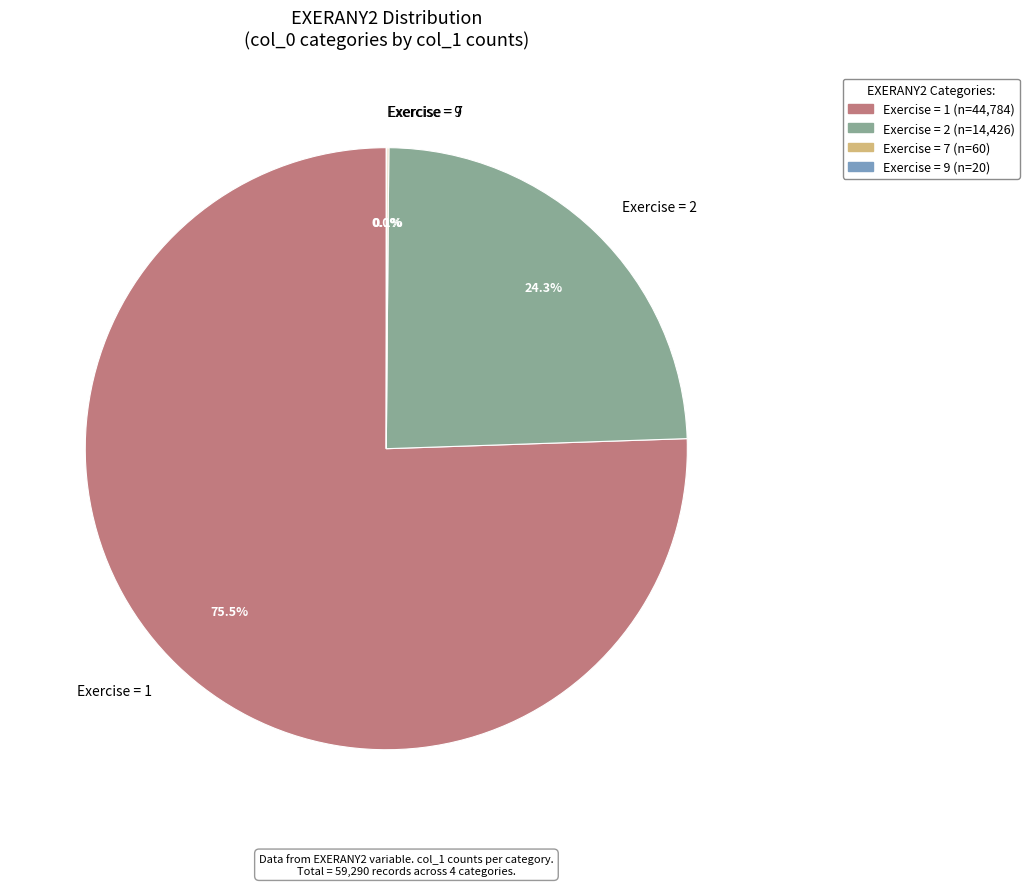

Does any single category account for the majority?

Yes